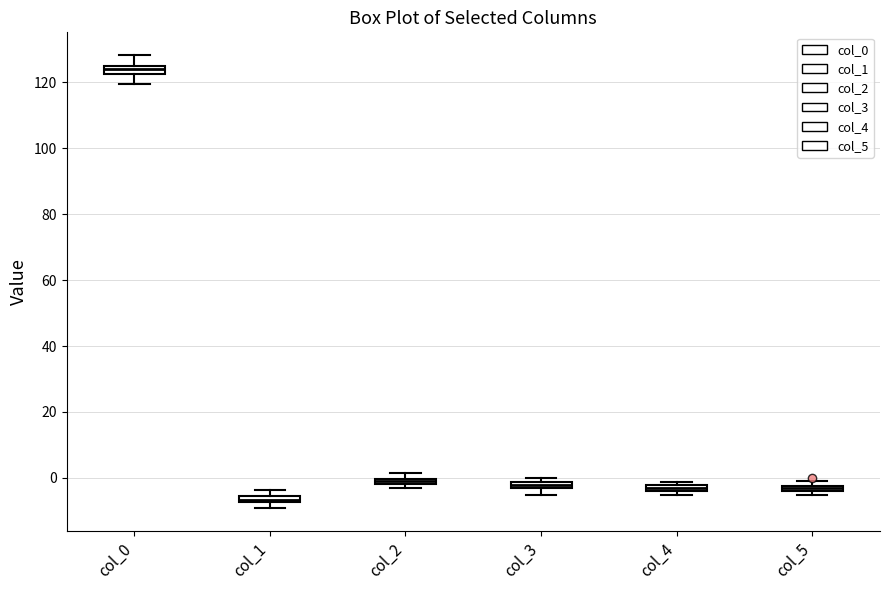

Which box's median line is the highest?

col_0